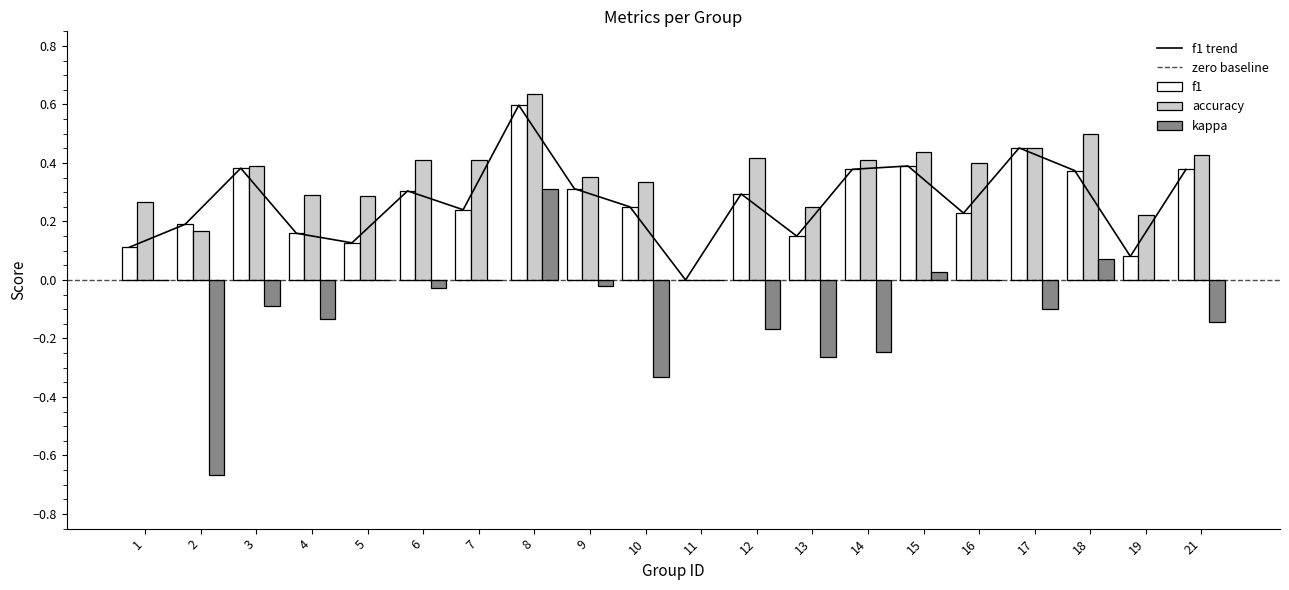

Reading left to right, what are all the values shown in this chart?

f1: 0.1	0.2	0.4	0.2	0.1	0.3	0.2	0.6	0.3	0.2	0.0	0.3	0.1	0.4	0.4	0.2	0.5	0.4	0.1	0.4
accuracy: 0.3	0.2	0.4	0.3	0.3	0.4	0.4	0.6	0.4	0.3	0.0	0.4	0.2	0.4	0.4	0.4	0.5	0.5	0.2	0.4
kappa: 0.0	-0.7	-0.1	-0.1	0.0	-0.0	0.0	0.3	-0.0	-0.3	0.0	-0.2	-0.3	-0.2	0.0	0.0	-0.1	0.1	0.0	-0.1